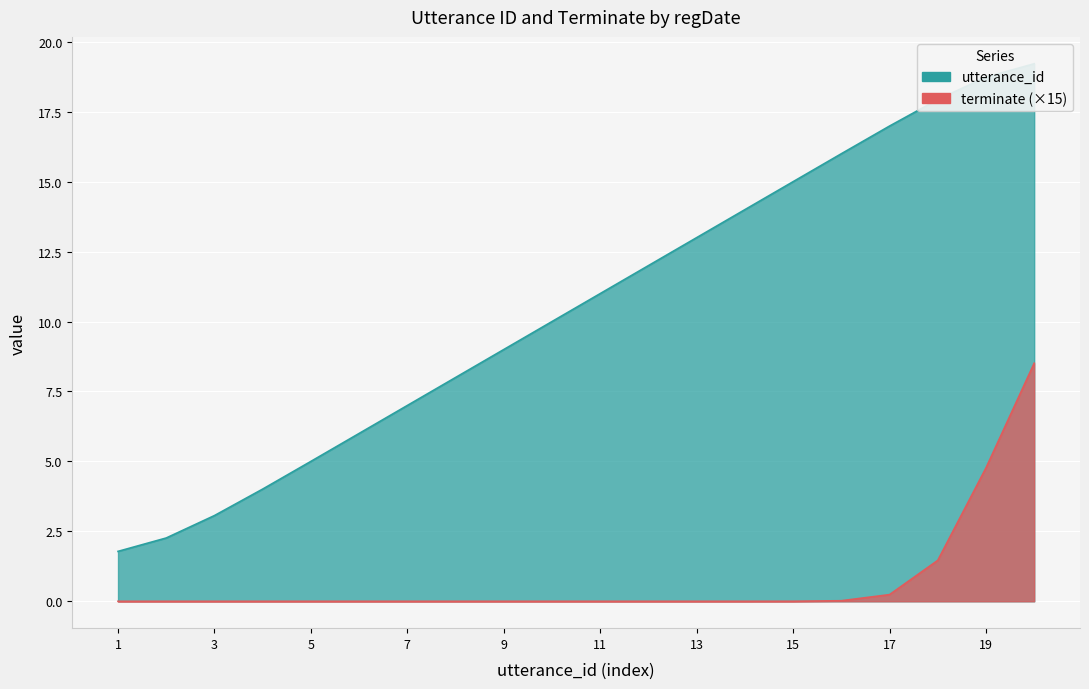

What is the difference between the second highest and minimum values?

17.0